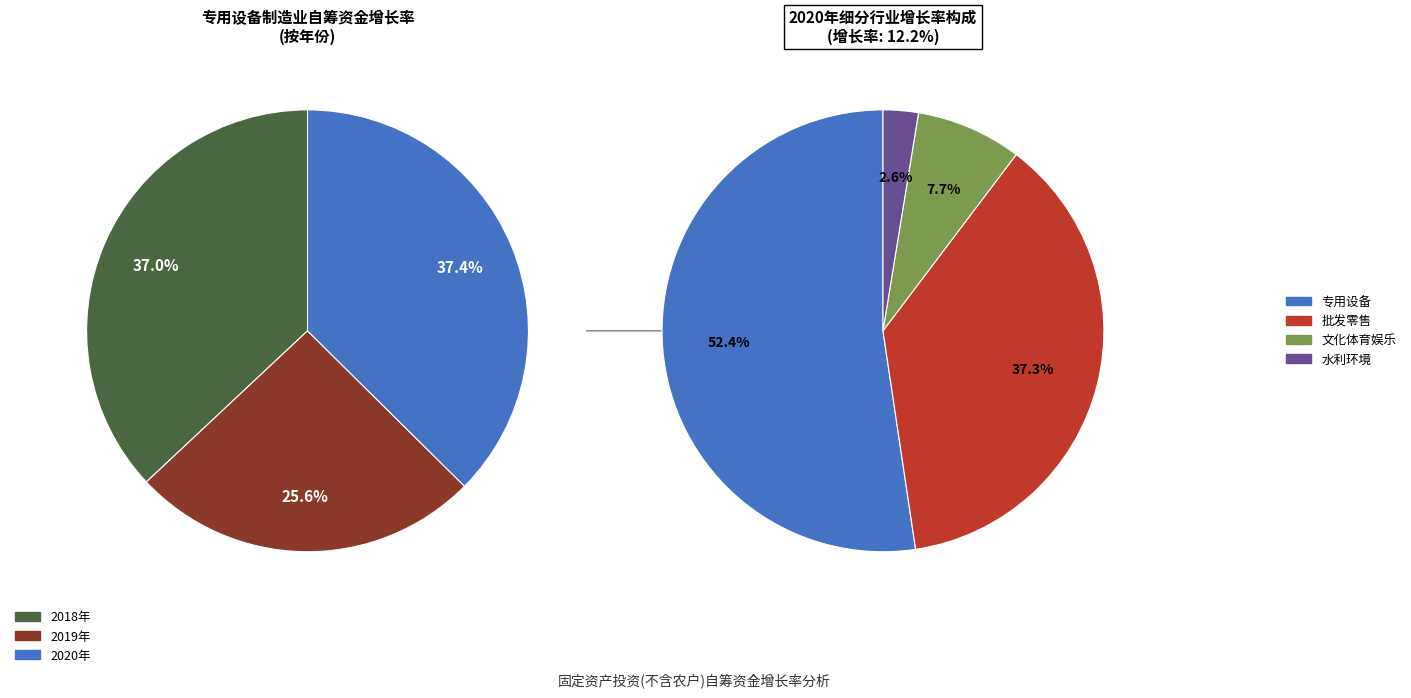

True or false: 2019年 accounts for 32% of the total.

False